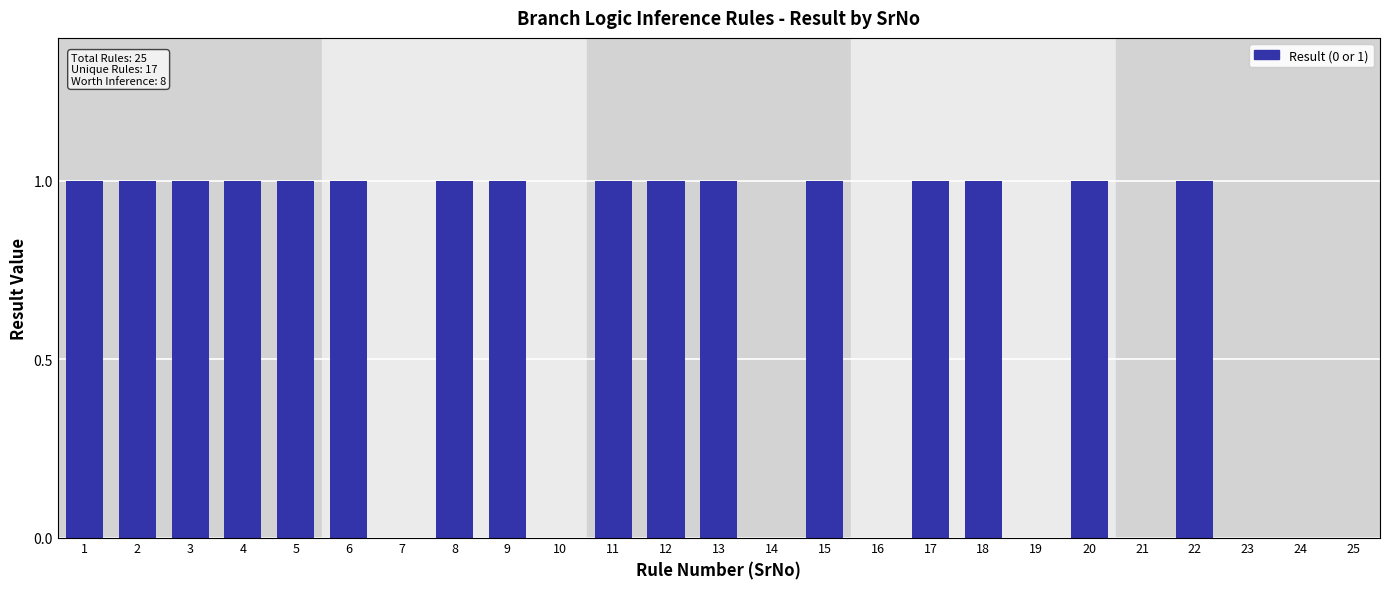

What is the change in value from 9 to 14?

-1